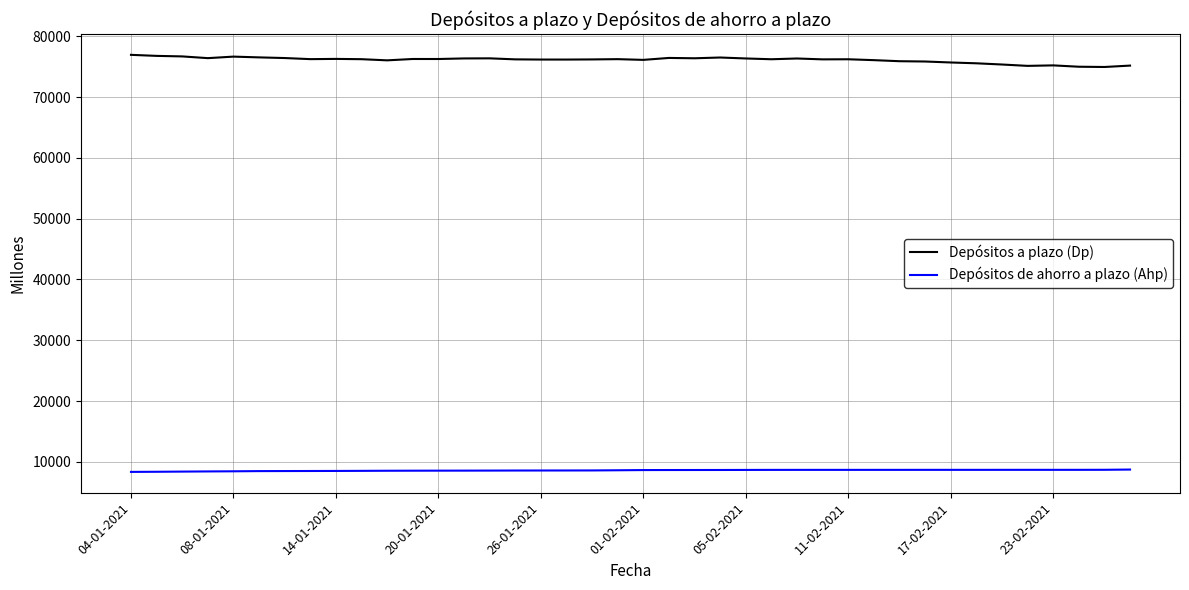

List the series in order of their overall mean, lowest first.

Depósitos de ahorro a plazo (Ahp), Depósitos a plazo (Dp)